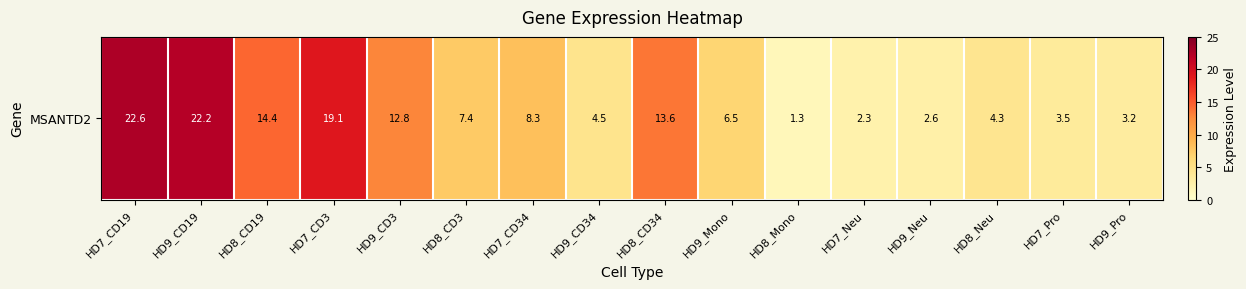

What is the sum of all values?

148.6